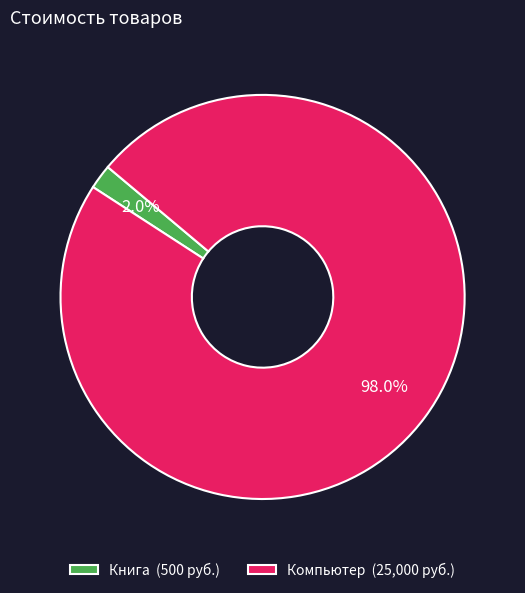

Which slice is the largest?

Компьютер